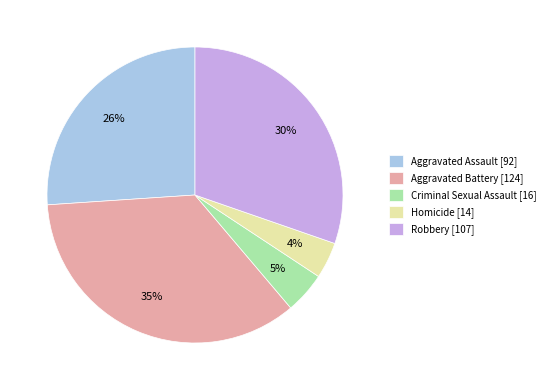

Which slice is the smallest?

Homicide